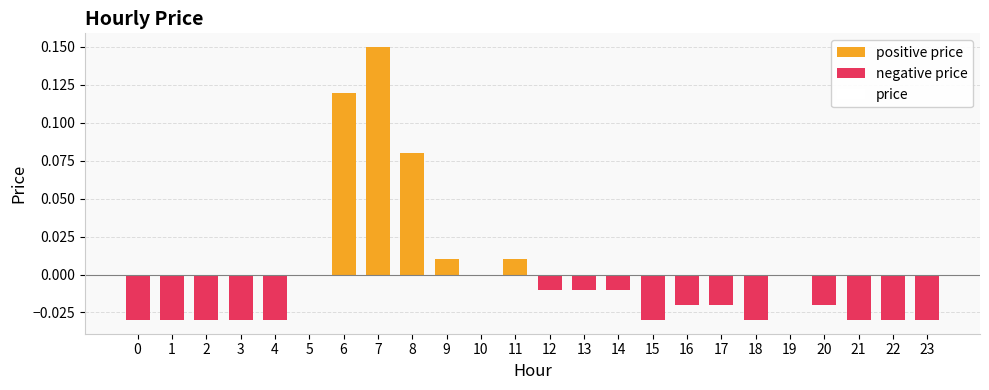

Reading left to right, transcribe all the data shown in this chart.

-0.0	-0.0	-0.0	-0.0	-0.0	0.0	0.1	0.1	0.1	0.0	0.0	0.0	-0.0	-0.0	-0.0	-0.0	-0.0	-0.0	-0.0	0.0	-0.0	-0.0	-0.0	-0.0